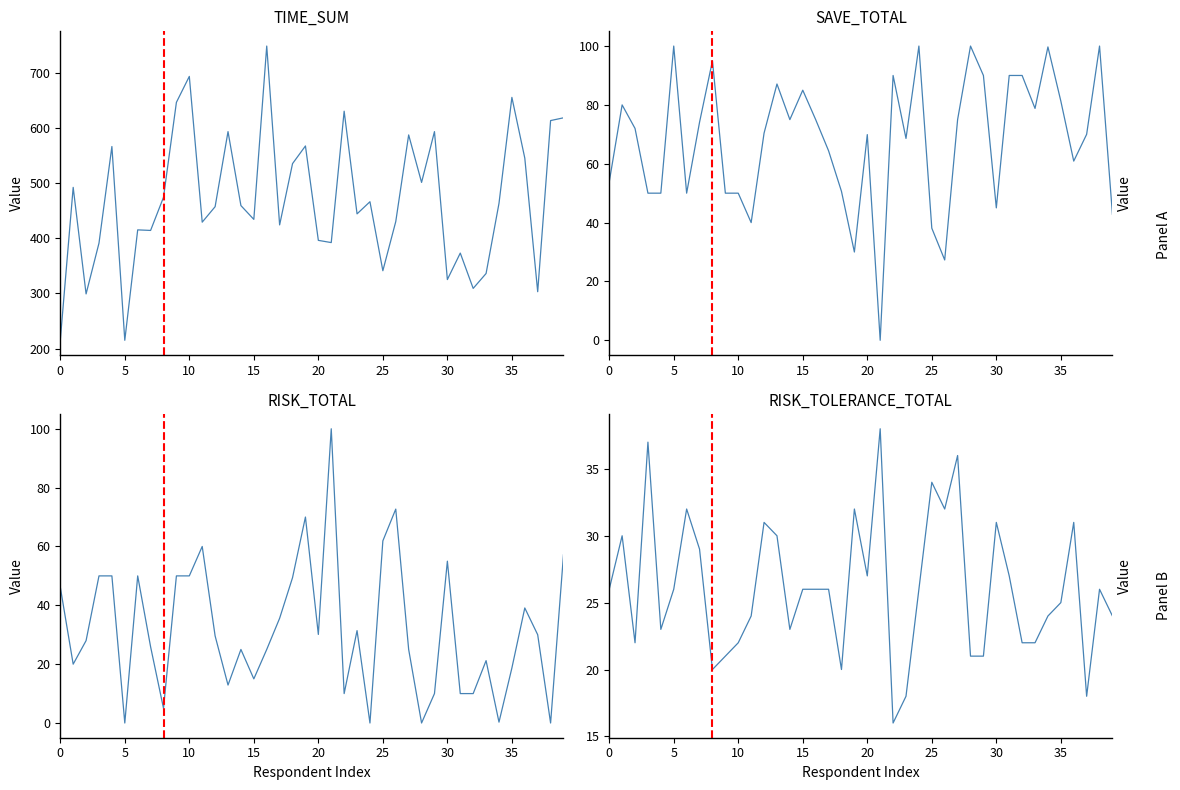

What are all the series names shown in the legend?

TIME_SUM, SAVE_TOTAL, RISK_TOTAL, RISK_TOLERANCE_TOTAL